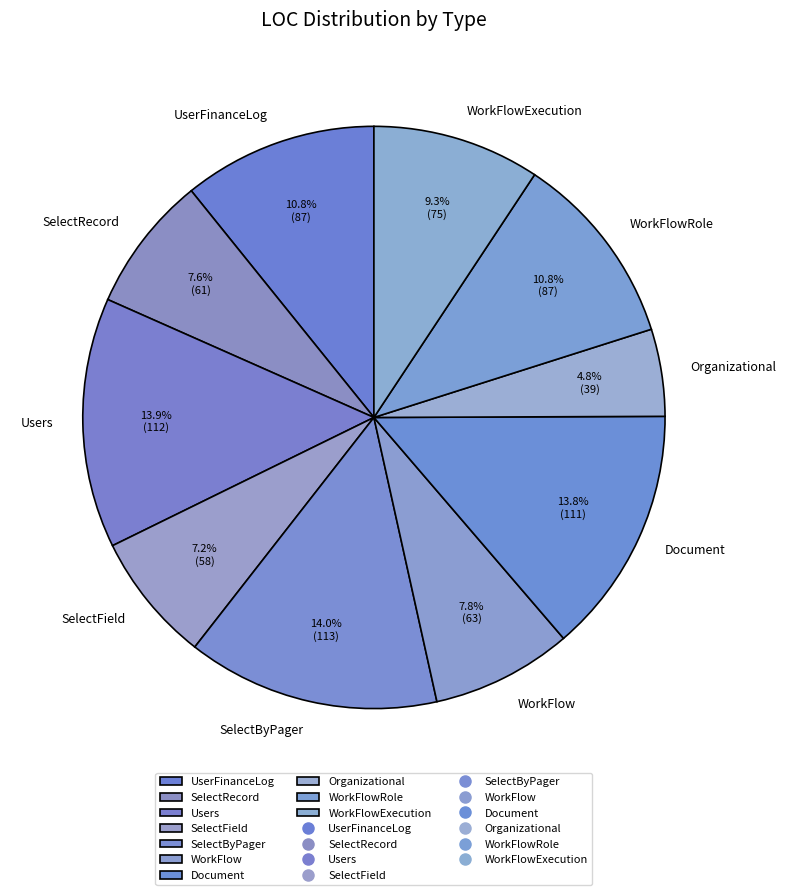

To the nearest percent, what is the difference between the WorkFlowRole and WorkFlow slice percentages?

3%